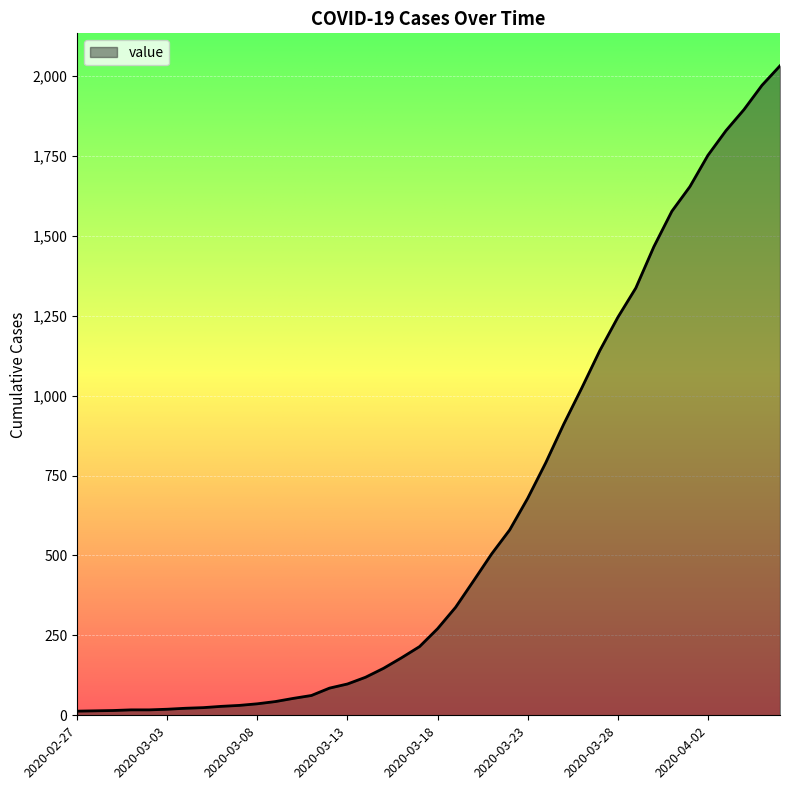

What is the maximum value shown in the chart?

2032